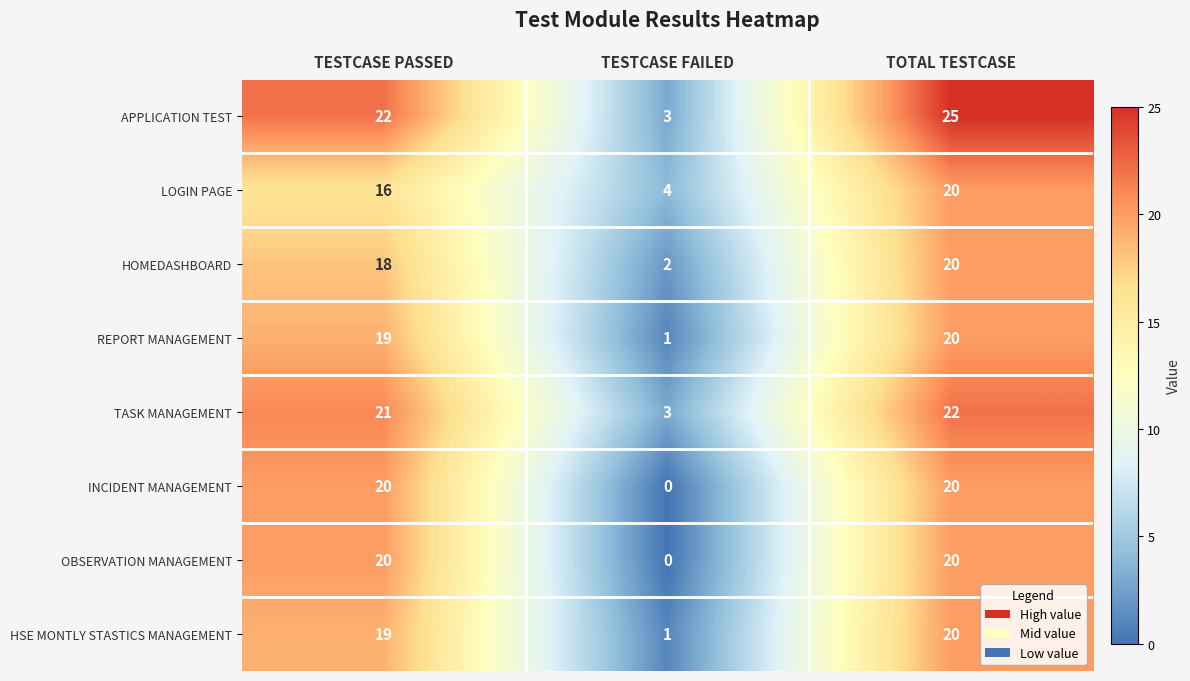

Reading right to left, what are all the values shown in this chart?

APPLICATION TEST: 25	3	22
LOGIN PAGE: 20	4	16
HOMEDASHBOARD: 20	2	18
REPORT MANAGEMENT: 20	1	19
TASK MANAGEMENT: 22	3	21
INCIDENT MANAGEMENT: 20	0	20
OBSERVATION MANAGEMENT: 20	0	20
HSE MONTLY STASTICS MANAGEMENT: 20	1	19